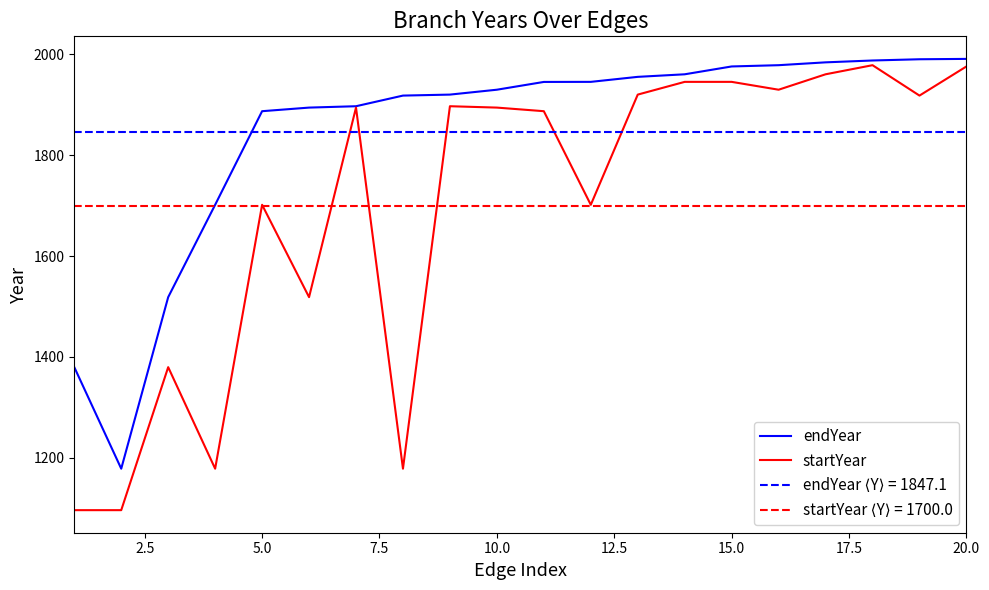

What is the lowest value of the endYear series?

1178.5